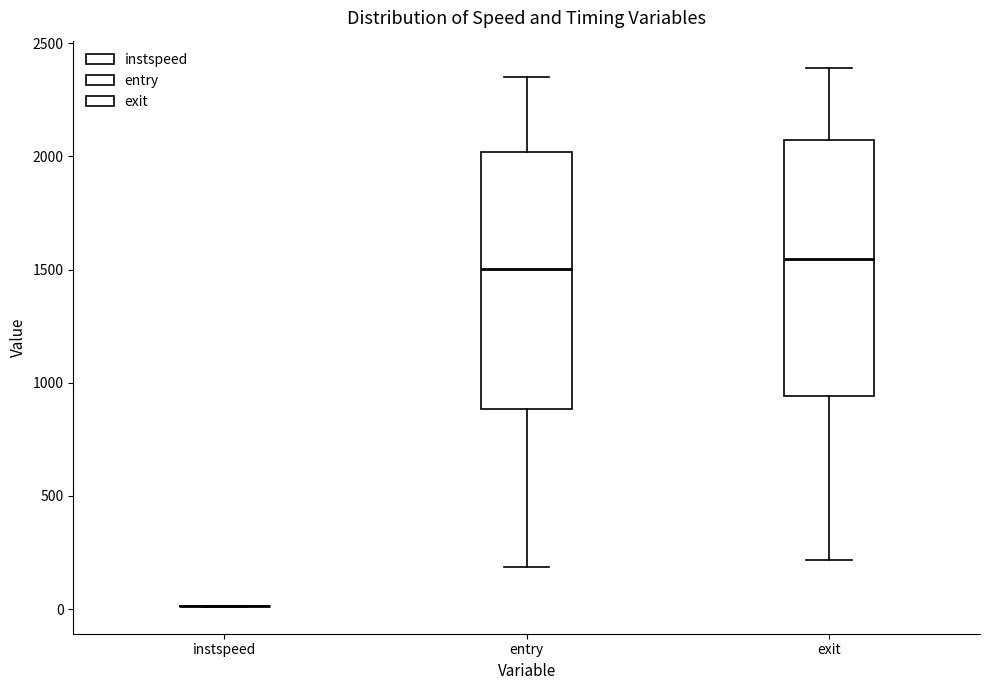

Where is the upper edge of the box for entry on the y-axis? The values are not printed on the chart, so give them approximately, as read against the axis.

2000